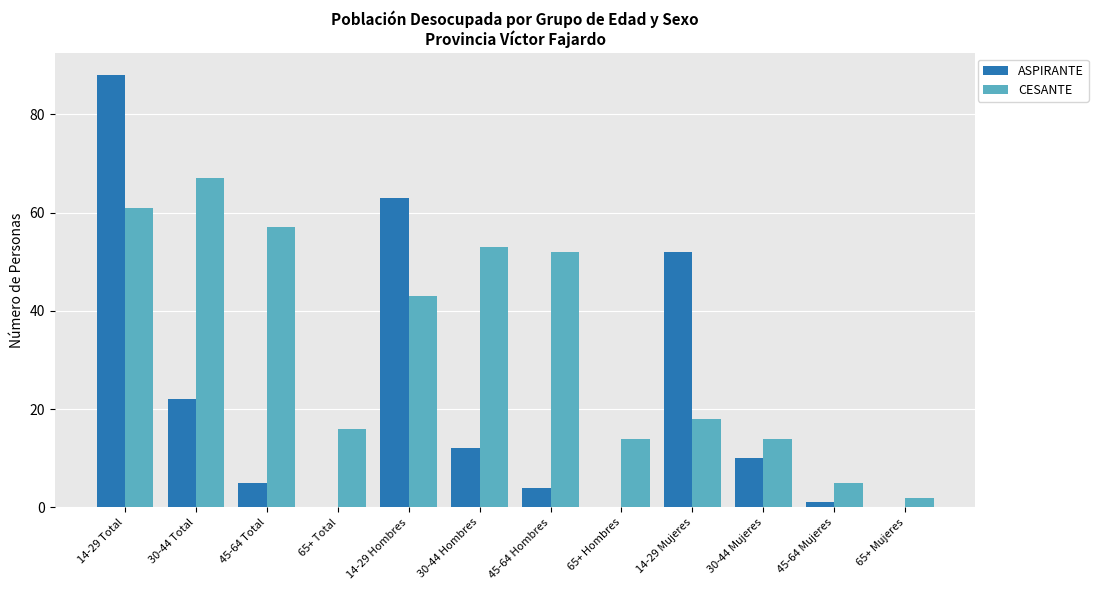

Which label corresponds to the largest value in the chart?

14-29 Total